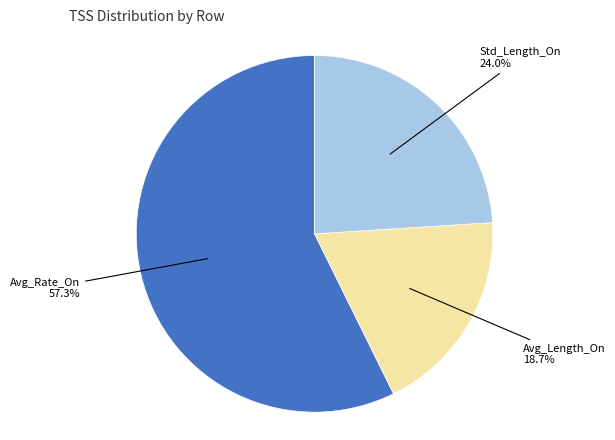

Rank the categories by value from lowest to highest.

Avg_Length_On, Std_Length_On, Avg_Rate_On